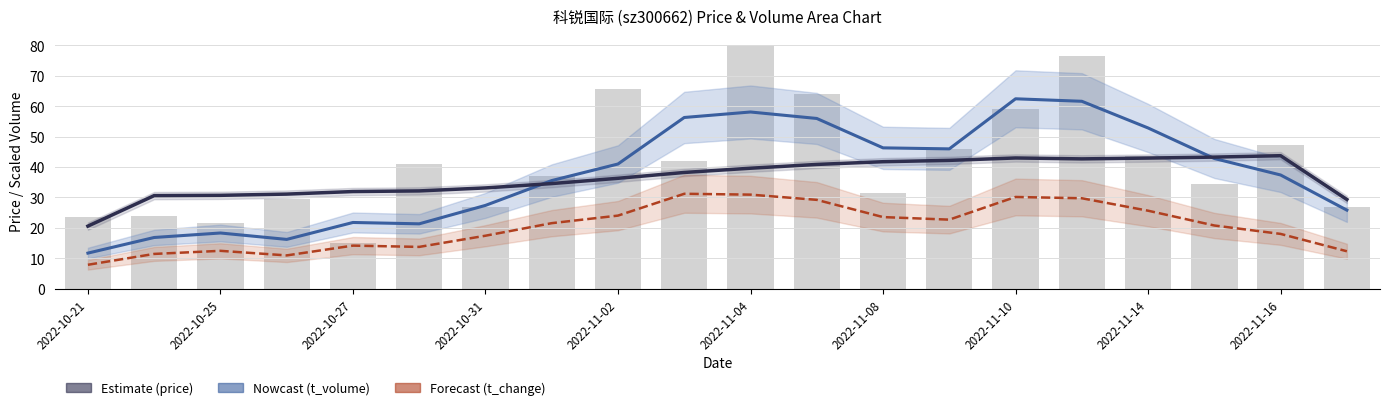

Which series has the largest total across all categories?

volume